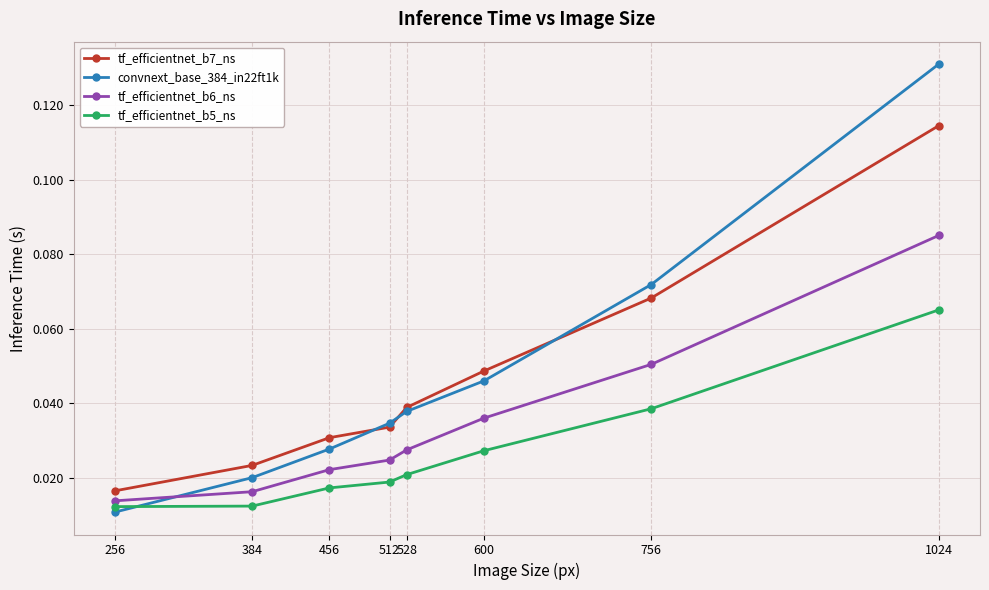

How many times do convnext_base_384_in22ft1k and tf_efficientnet_b6_ns cross each other?

1